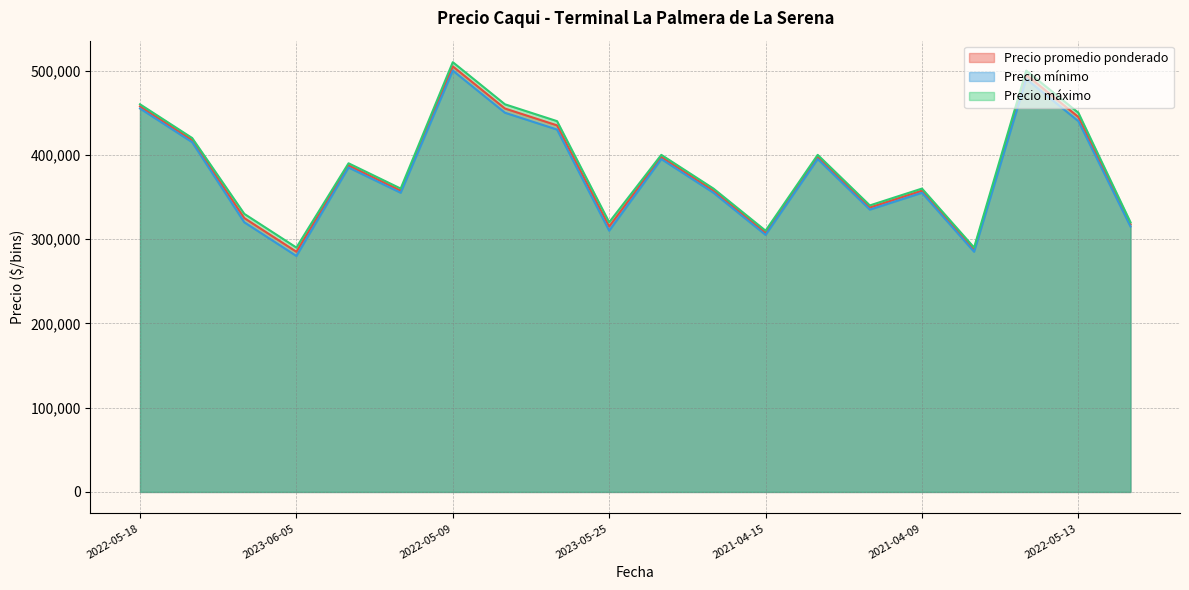

What is the total value across all series at 2022-05-13?

1335000